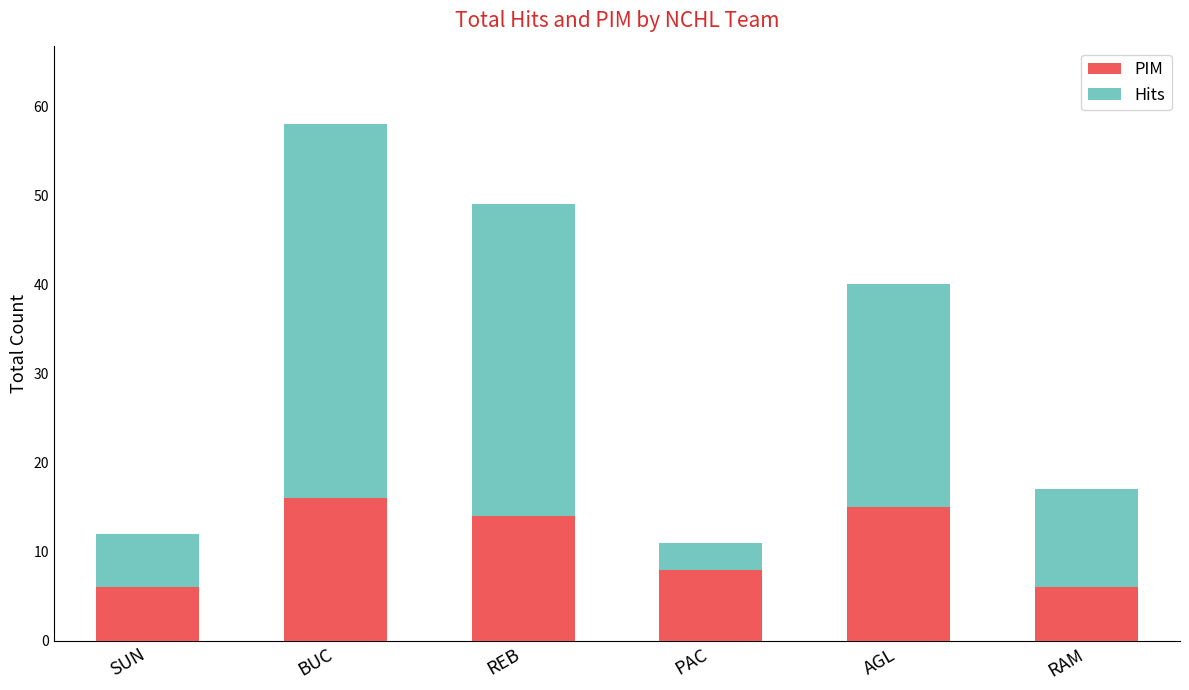

How many bars are there in total?

6